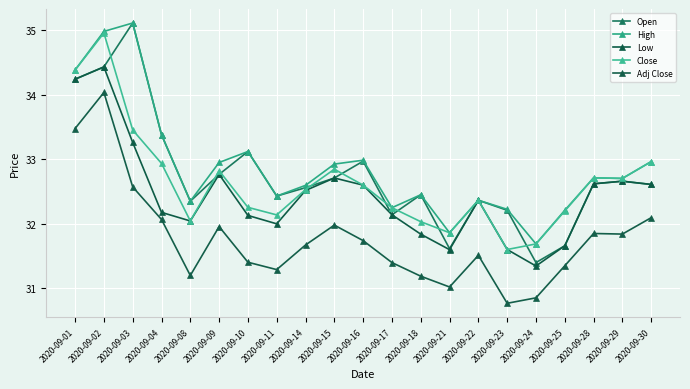

What is the value of the Open point at the 2nd from the left?

34.4